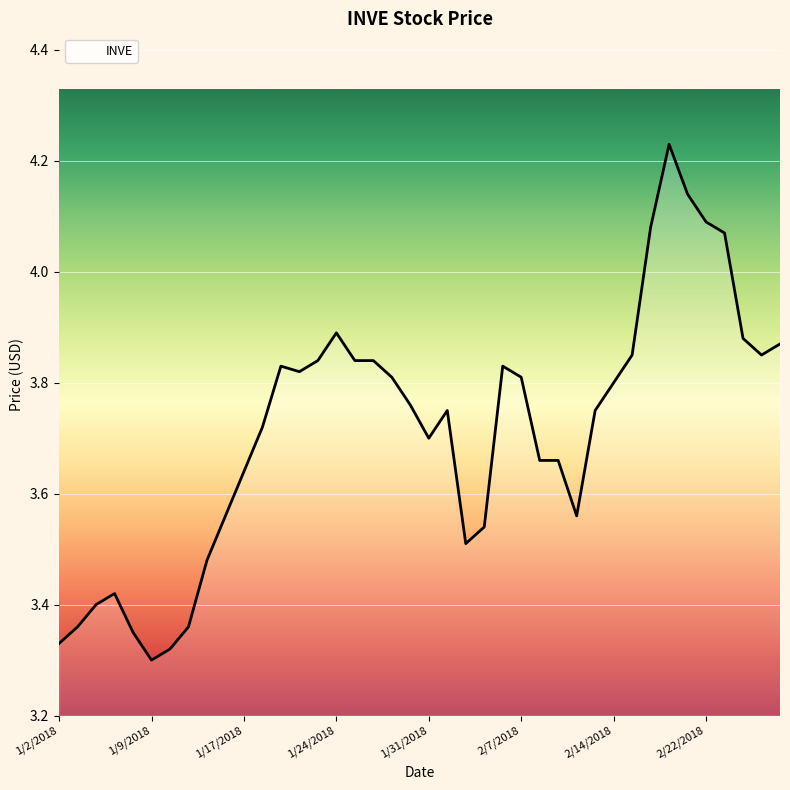

What is the average value?

3.7